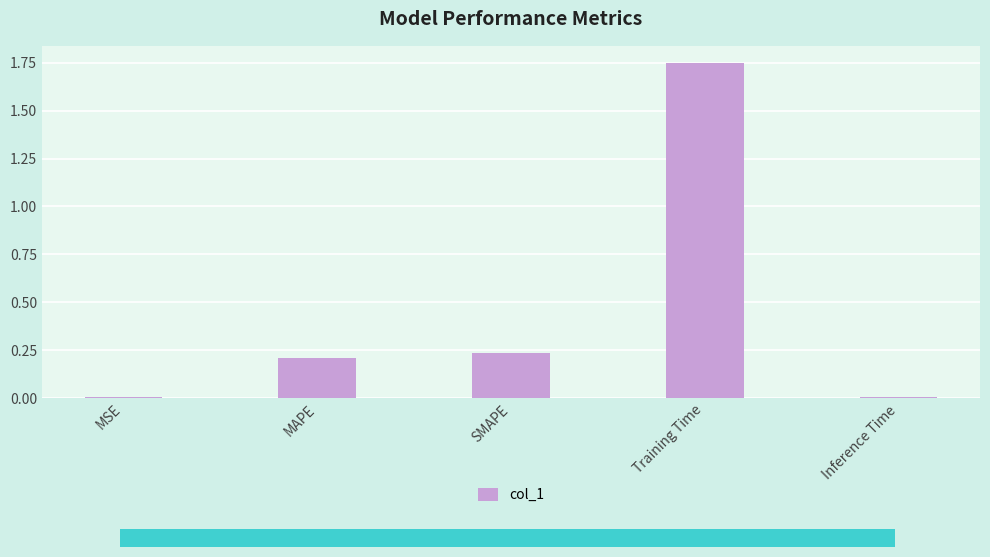

What is the label of the 5th bar from the left?

Inference Time